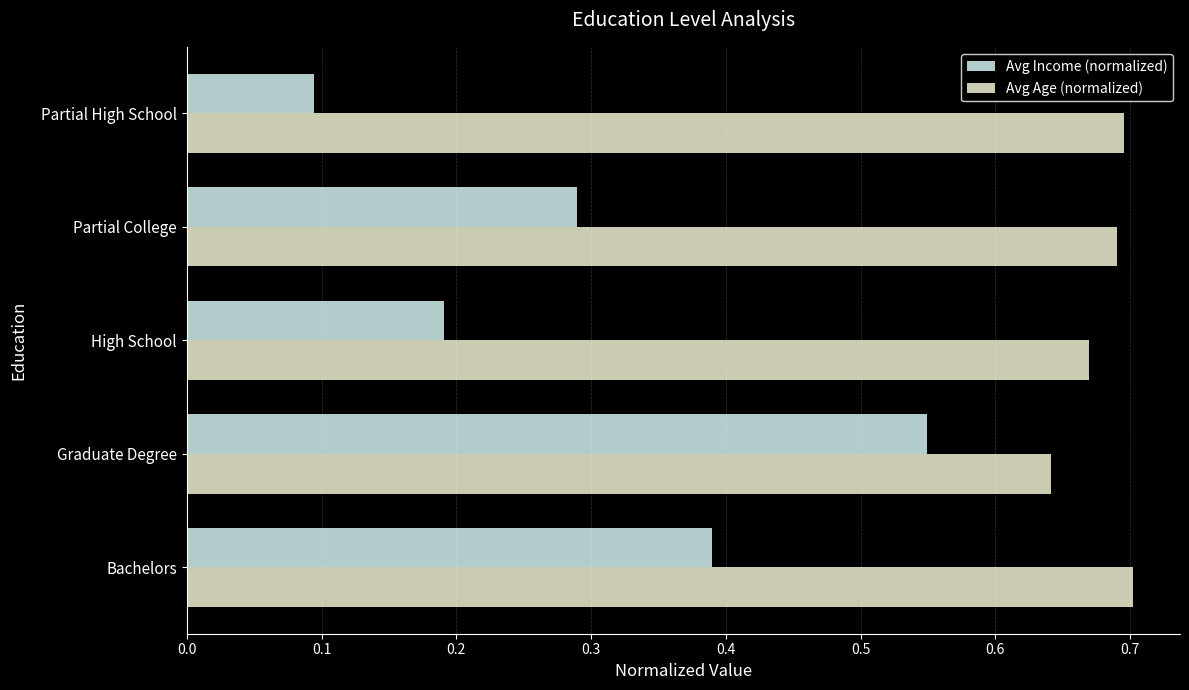

Which series has the largest range (max minus min)?

Avg Income (normalized)